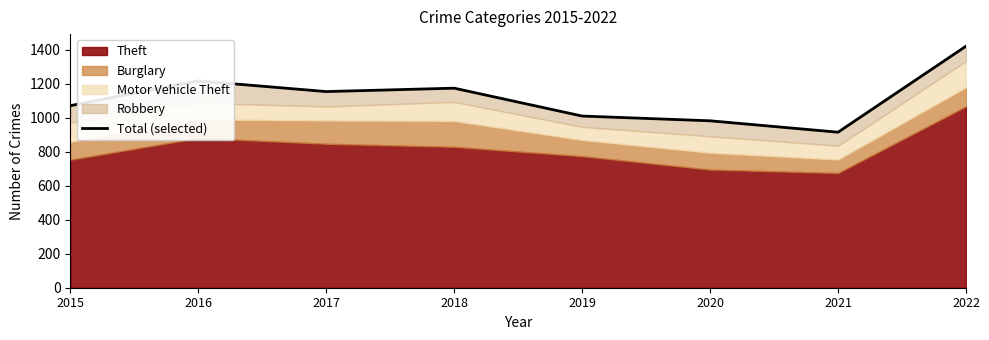

Reading left to right, list all the values displayed in this chart.

2015=1071	2016=1217	2017=1154	2018=1174	2019=1010	2020=982	2021=915	2022=1421